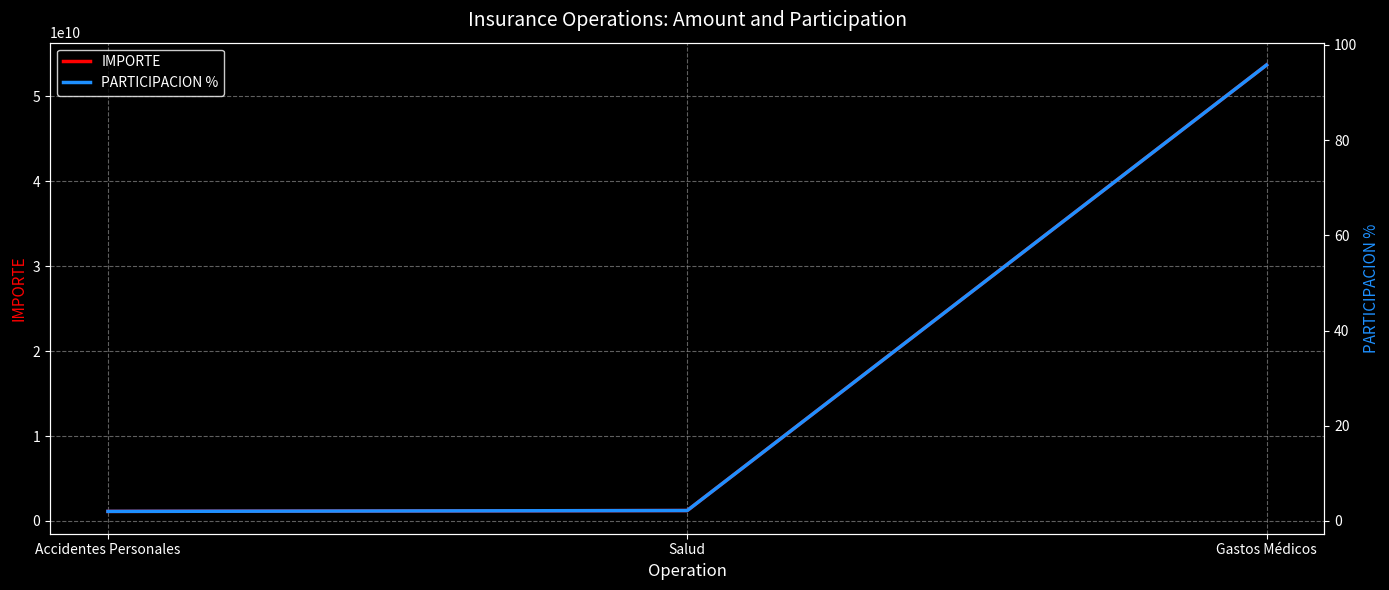

Rank the series by their maximum value, from lowest to highest.

PARTICIPACION %, IMPORTE